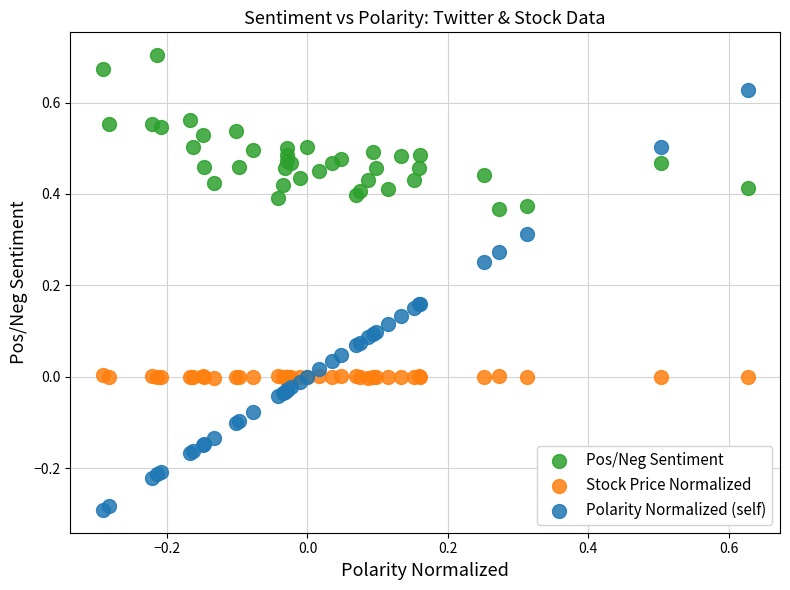

What are all the series names shown in the legend?

Pos/Neg Sentiment, Stock Price Normalized, Polarity Normalized (self)